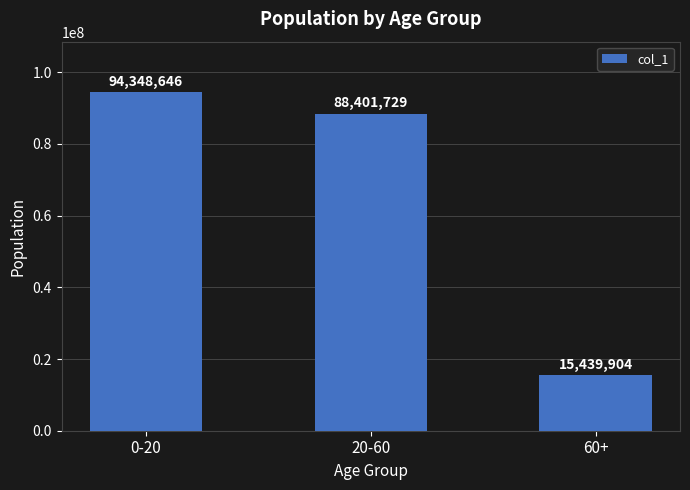

Does the chart contain any negative values?

No